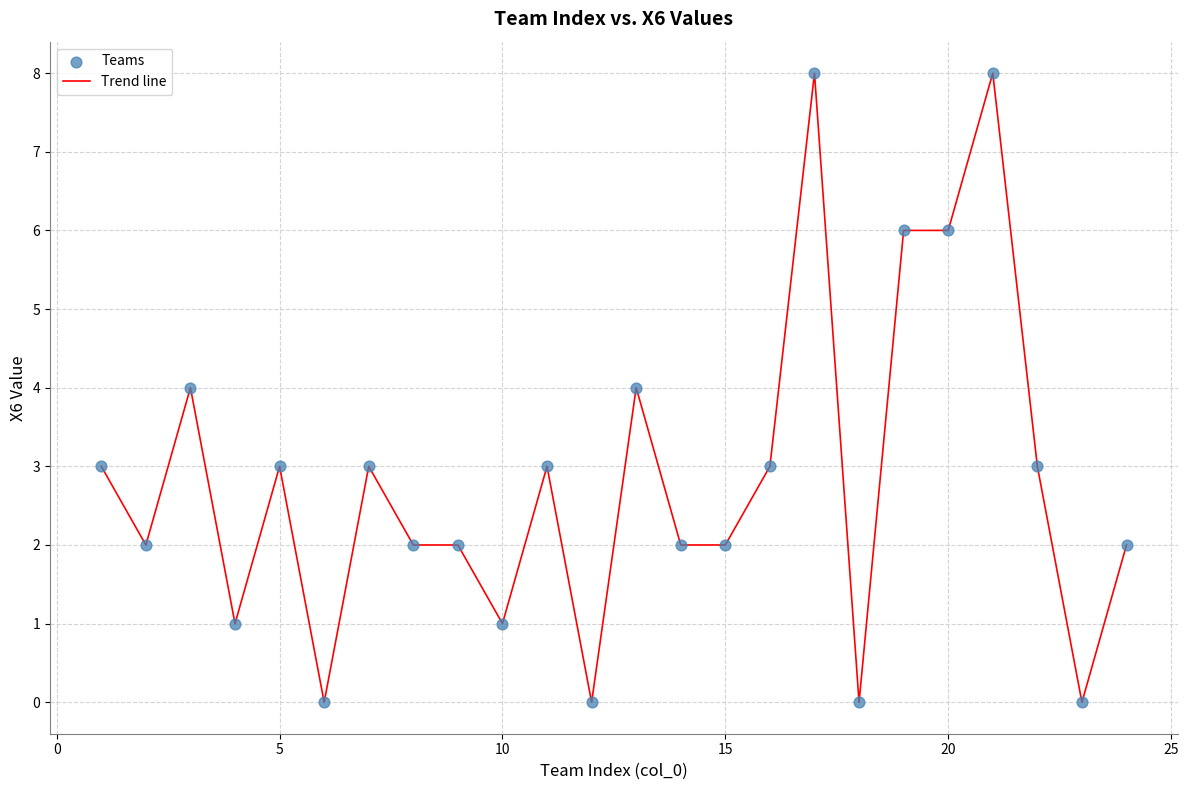

What is the difference between the maximum and minimum values?

8